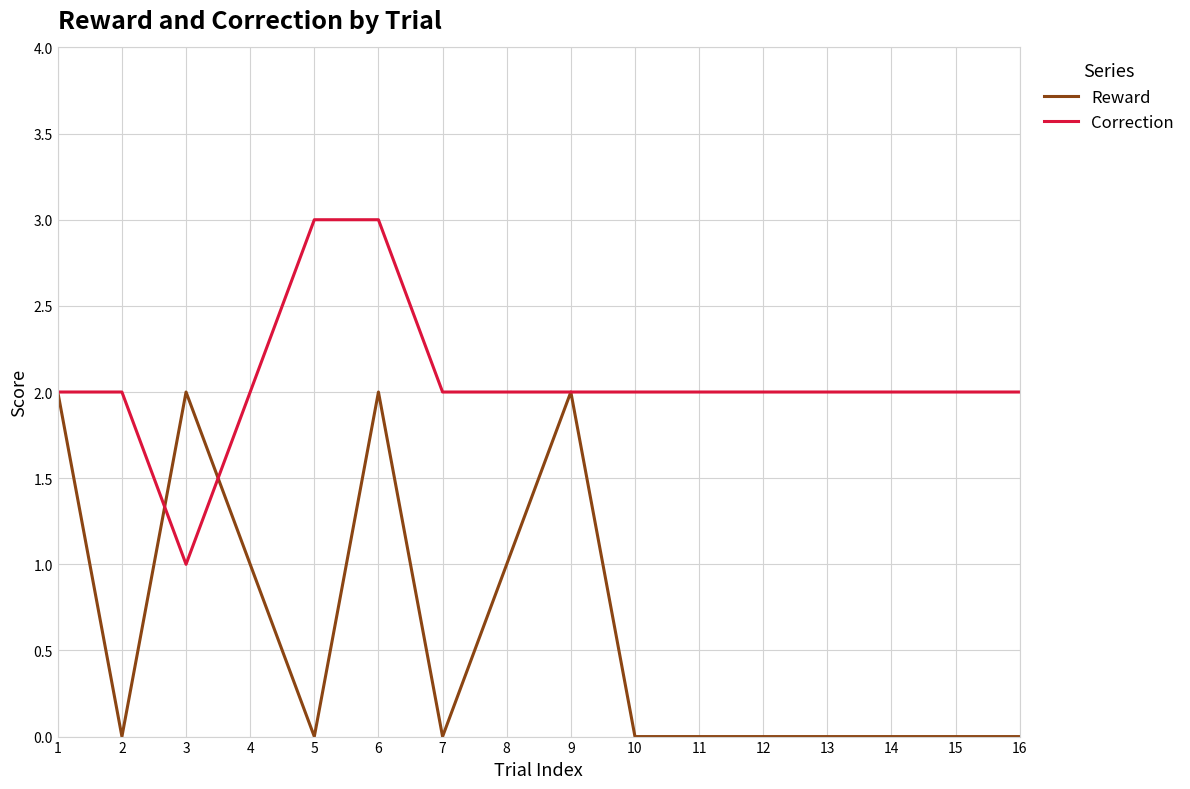

True or false: Reward and Correction cross at least once.

True